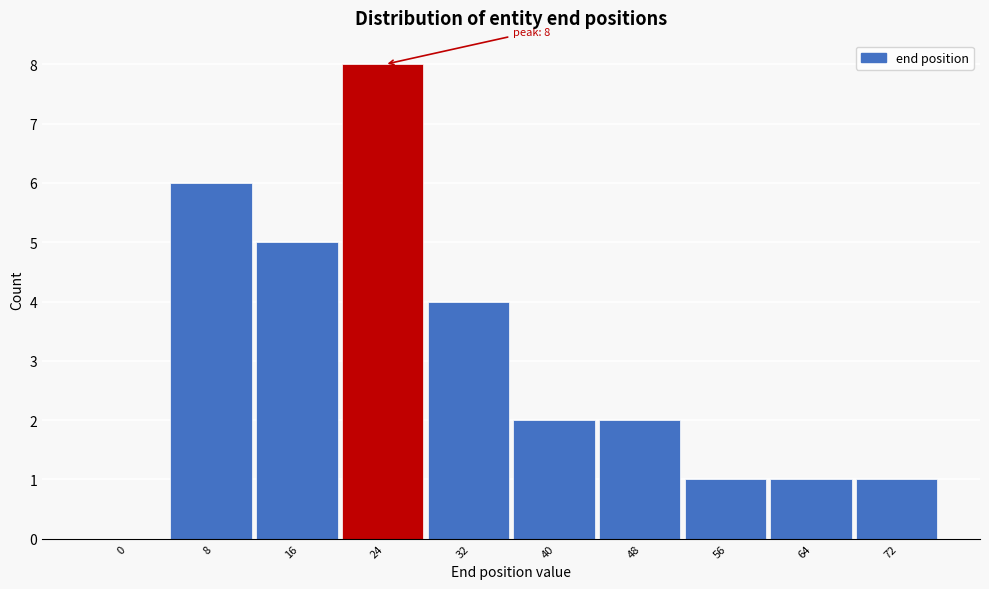

Reading left to right, what are all the values shown in this chart?

0=0	8=6	16=5	24=8	32=4	40=2	48=2	56=1	64=1	72=1